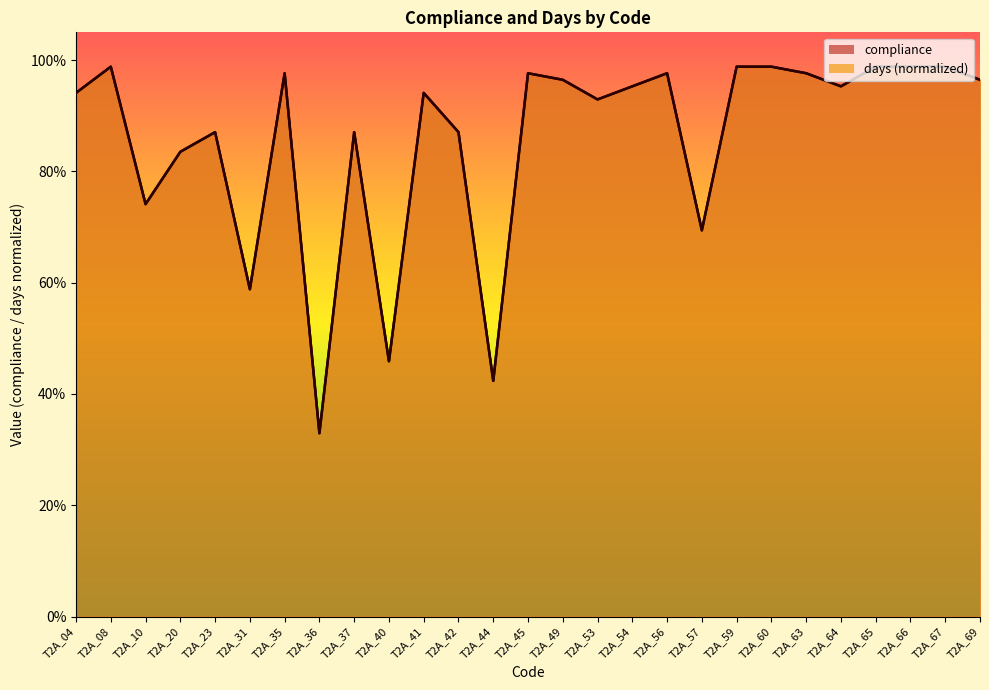

Does the chart display data point markers on the line(s)?

No